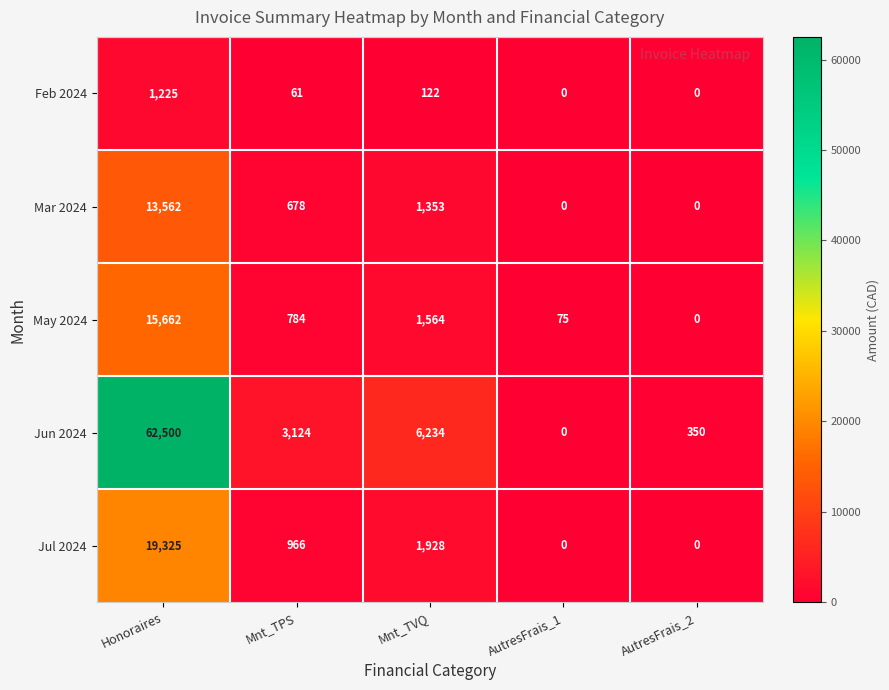

How many series are shown in this chart?

5